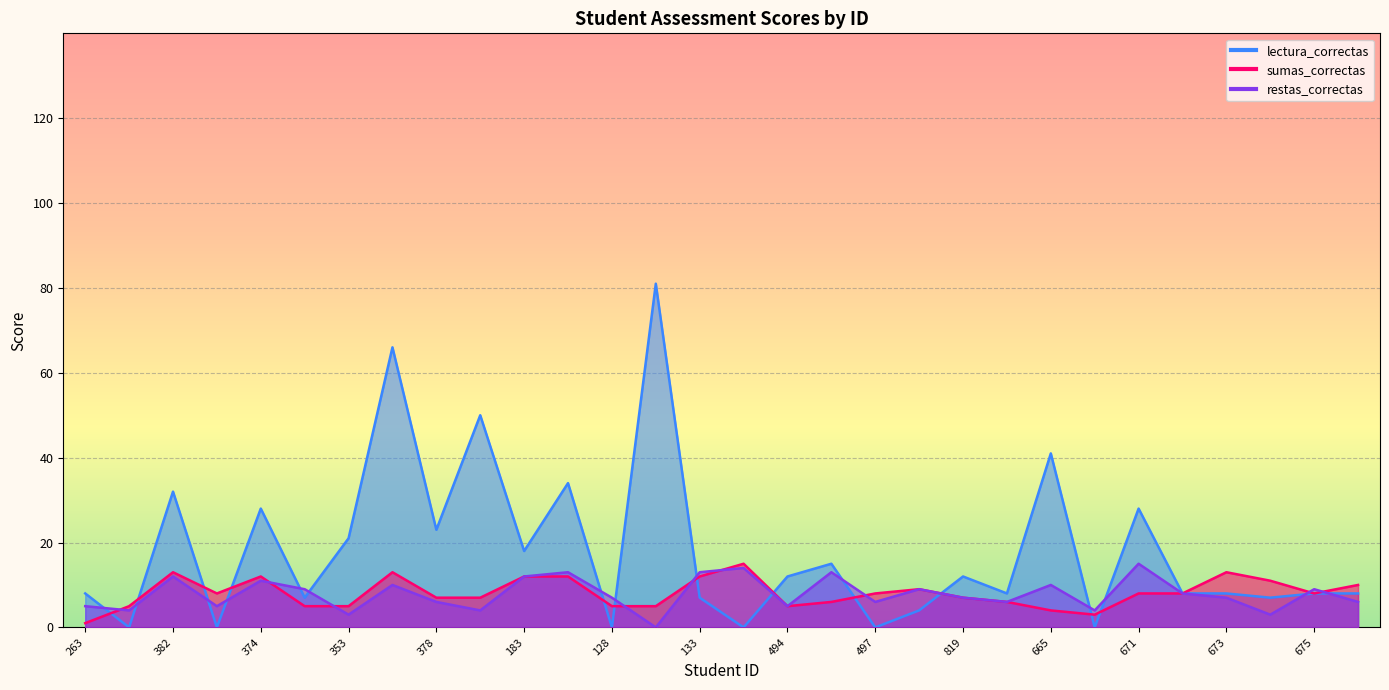

Which series has the largest range (max minus min)?

lectura_correctas